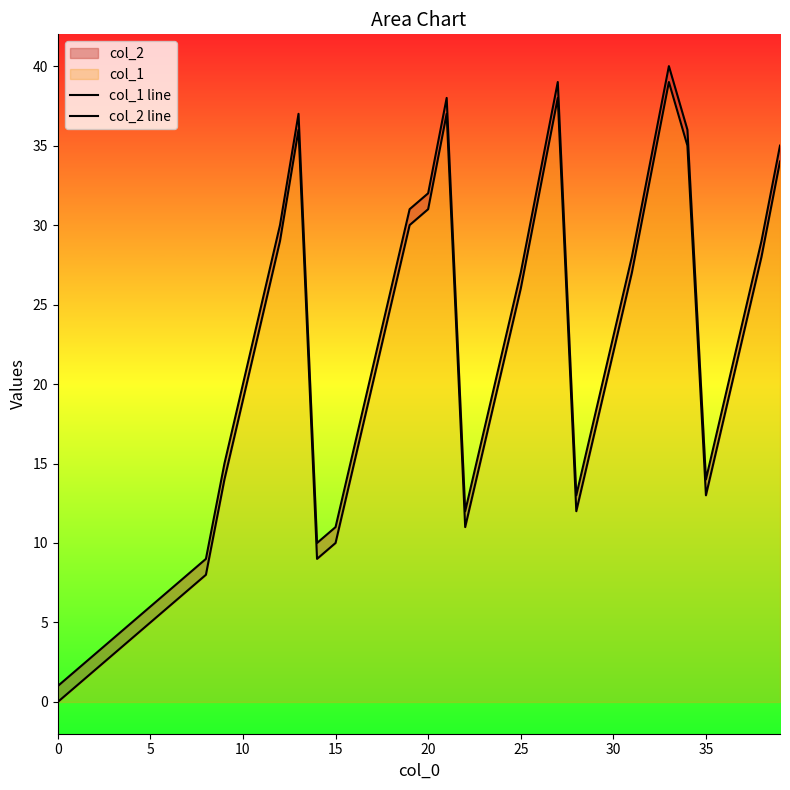

True or false: col_2 line and col_1 line intersect in this chart.

False